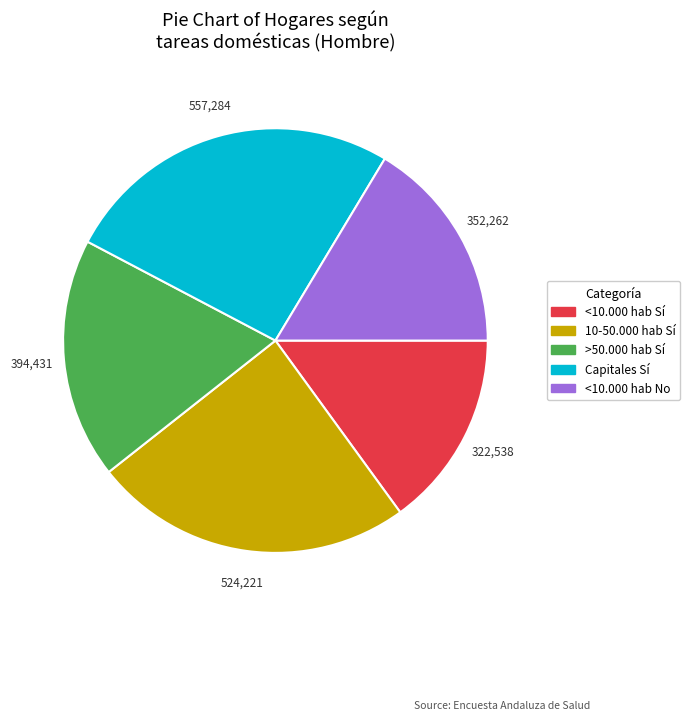

Is there a majority slice in this chart?

No